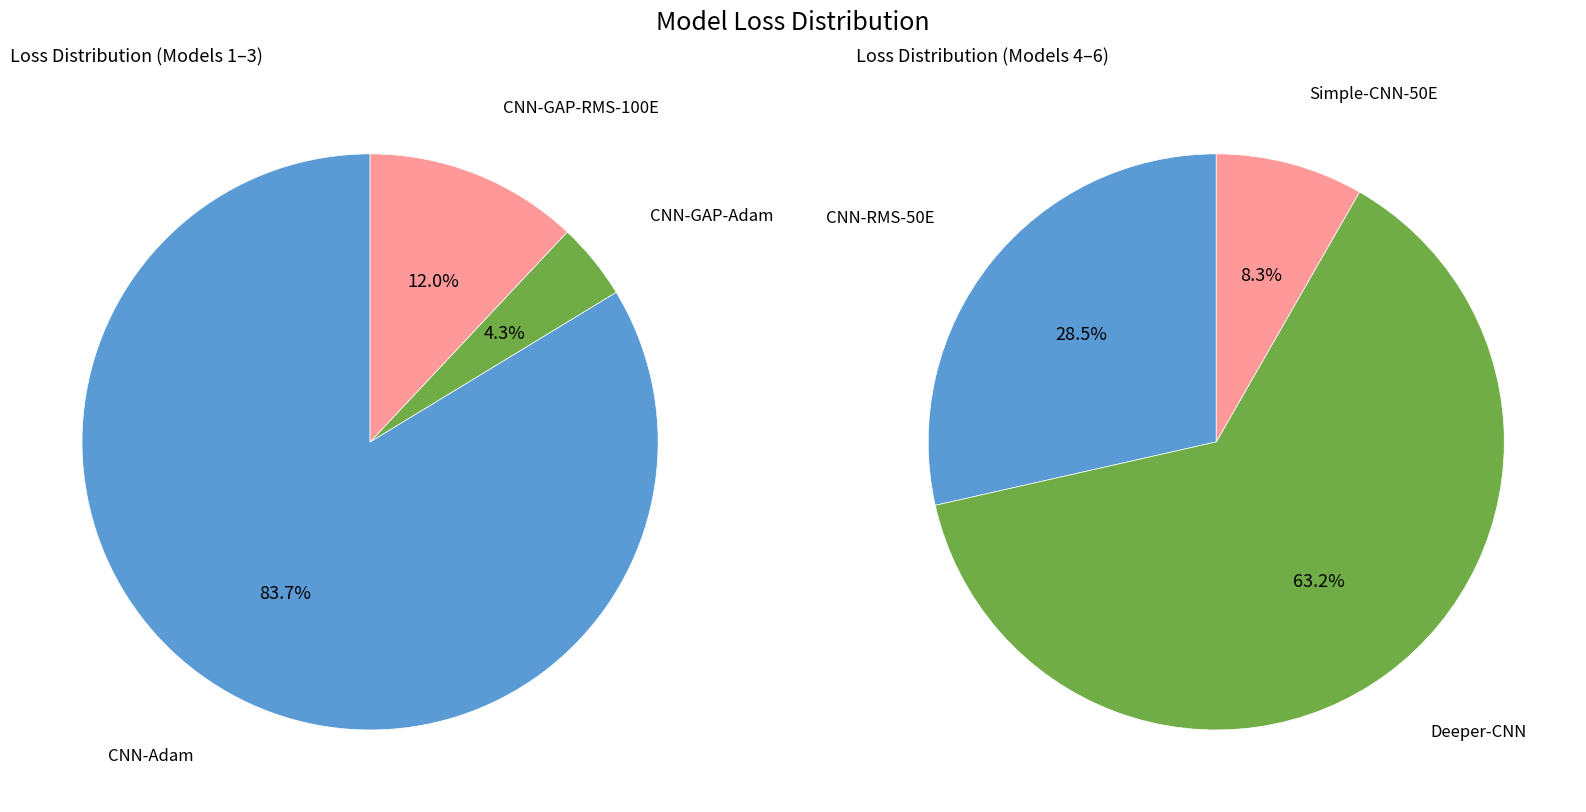

The Simple-CNN-50E slice represents 18% of the pie. True or false?

False